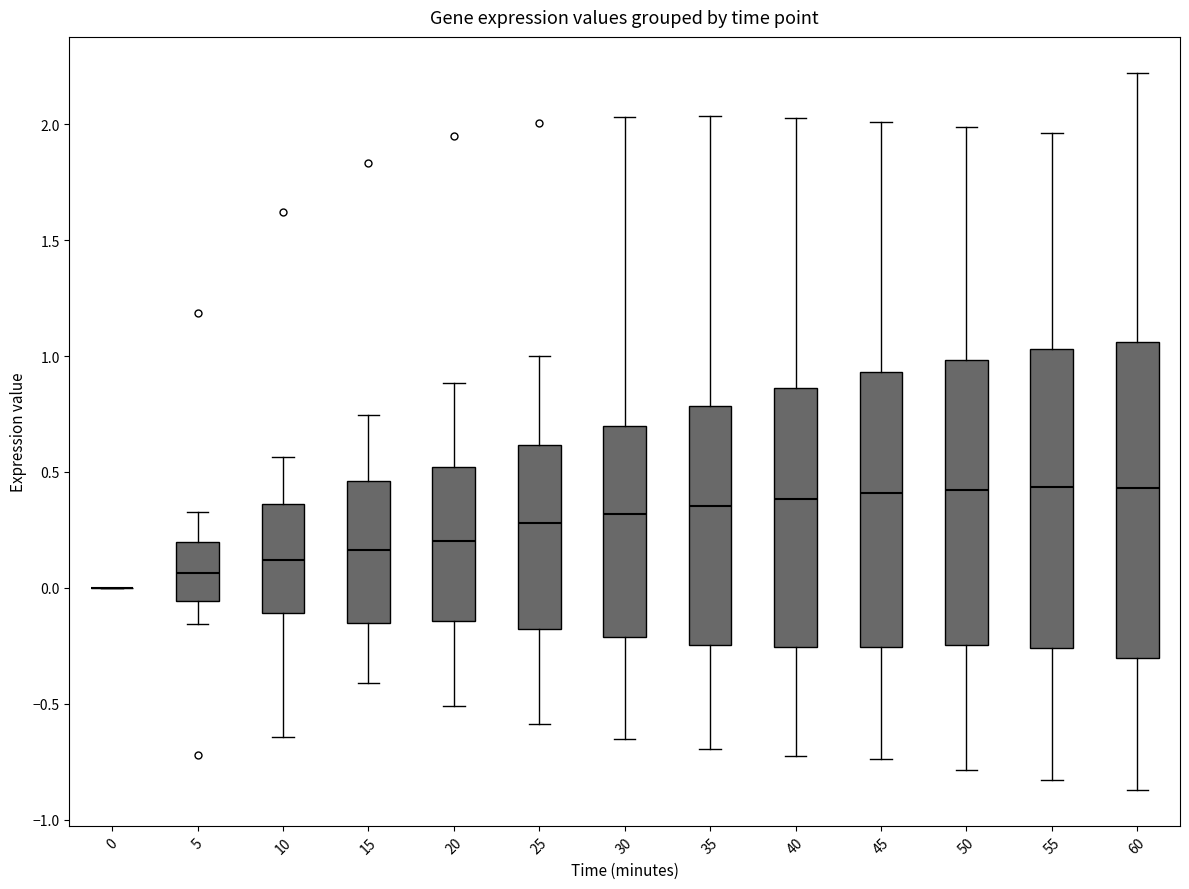

Reading left to right, transcribe this box plot: for each box, give where its median line is, the range the box spans, and where its two whiskers end, as read against the y-axis. The values are not printed on the chart, so give them approximately, as read against the axis.

0: box collapsed to a line at 0.00, whiskers 0.00 to 0.00
5: median 0.05, box -0.05 to 0.20, whiskers -0.15 to 0.35
10: median 0.10, box -0.10 to 0.35, whiskers -0.65 to 0.55
15: median 0.15, box -0.15 to 0.45, whiskers -0.40 to 0.75
20: median 0.20, box -0.15 to 0.50, whiskers -0.50 to 0.90
25: median 0.30, box -0.20 to 0.60, whiskers -0.60 to 1.00
30: median 0.30, box -0.20 to 0.70, whiskers -0.65 to 2.05
35: median 0.35, box -0.25 to 0.80, whiskers -0.70 to 2.05
40: median 0.40, box -0.25 to 0.85, whiskers -0.70 to 2.05
45: median 0.40, box -0.25 to 0.95, whiskers -0.75 to 2.00
50: median 0.40, box -0.25 to 1.00, whiskers -0.80 to 2.00
55: median 0.45, box -0.25 to 1.05, whiskers -0.85 to 1.95
60: median 0.45, box -0.30 to 1.05, whiskers -0.85 to 2.20